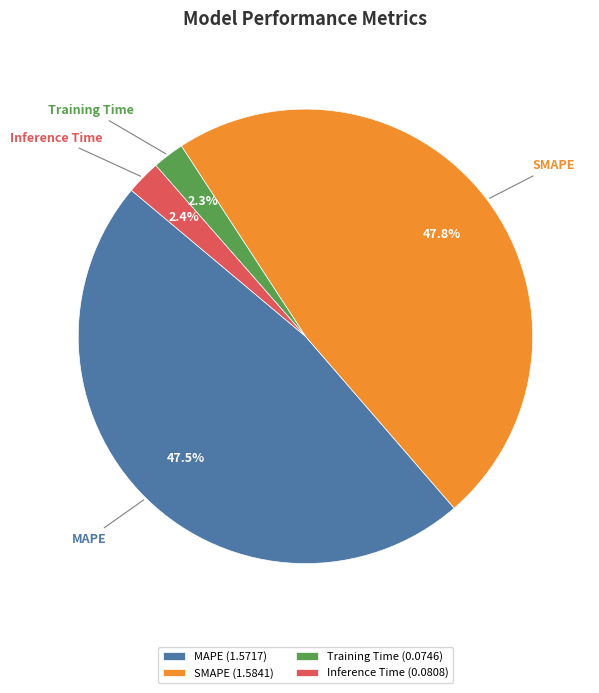

What percentage is the Inference Time slice, to the nearest percent?

2%